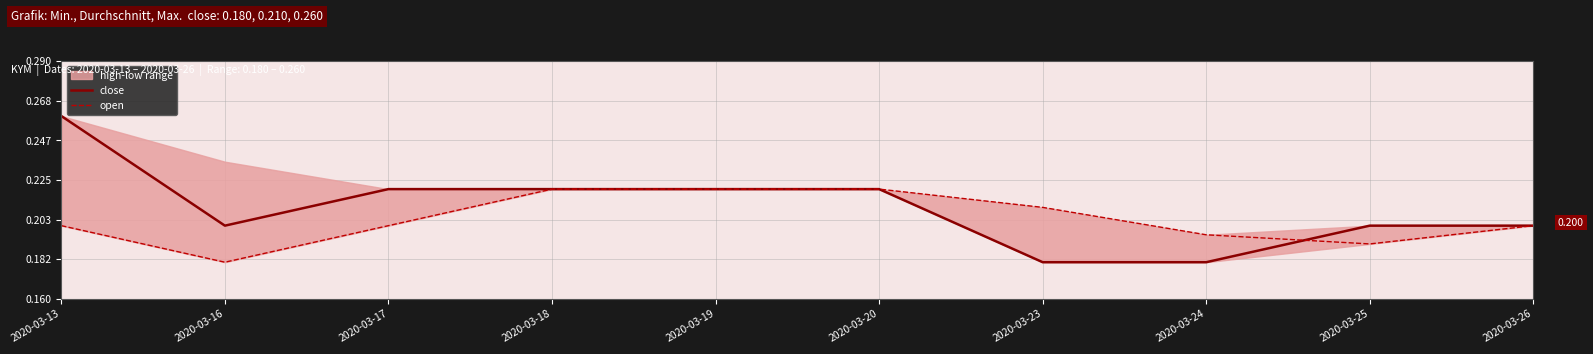

Which label corresponds to the largest value in the chart?

2020-03-13